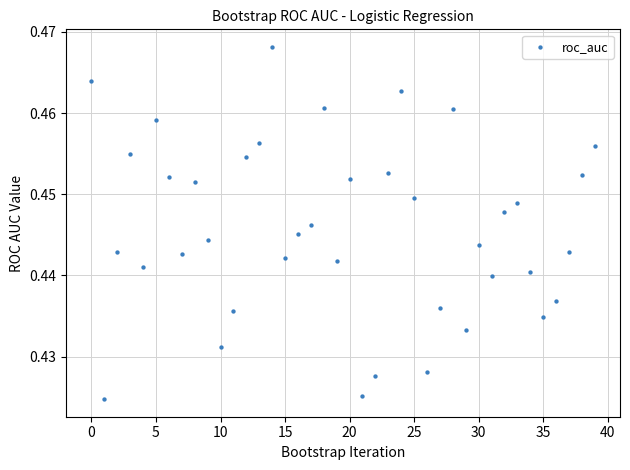

Count the number of points in this scatter plot.

40